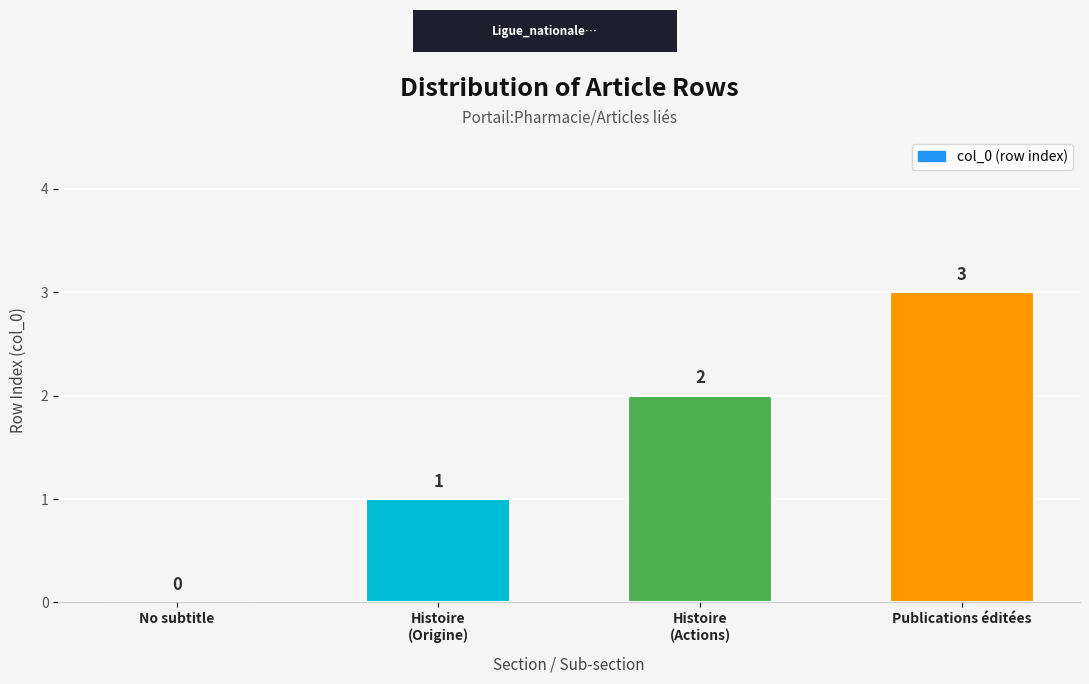

The chart shows a value of 2 at Publications éditées. True or false?

False